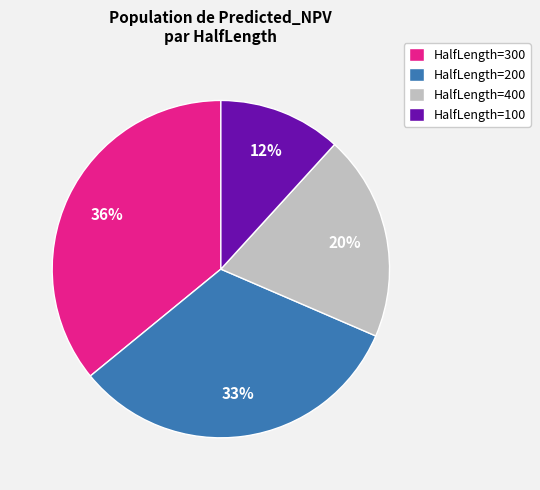

To the nearest percent, what is the average slice percentage?

25%